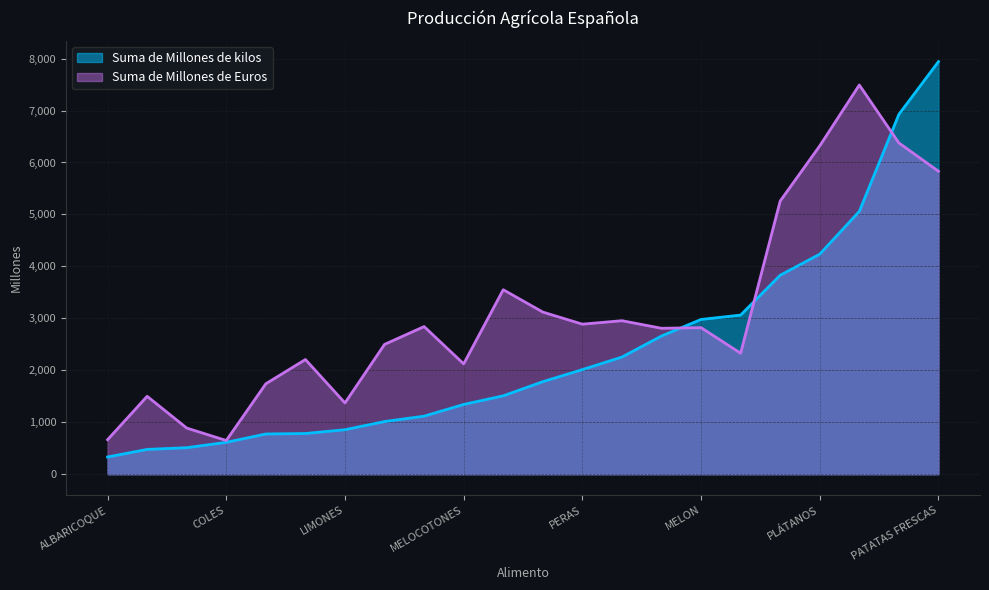

What is the label of the 18th point from the left?

PIMIENTOS